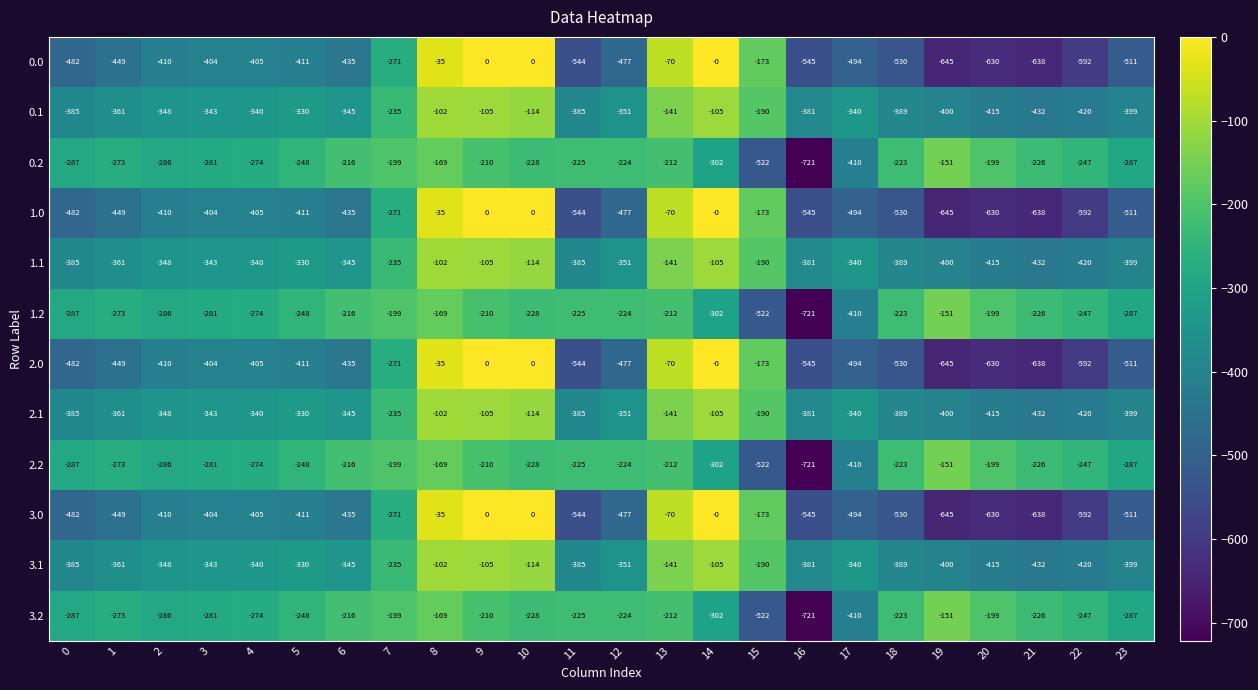

At which category is the sum across all series the highest?

8